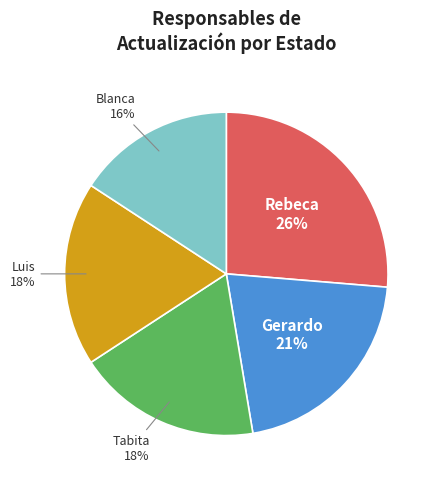

Approximately how many times larger is the value at Tabita compared to Luis?

1.0